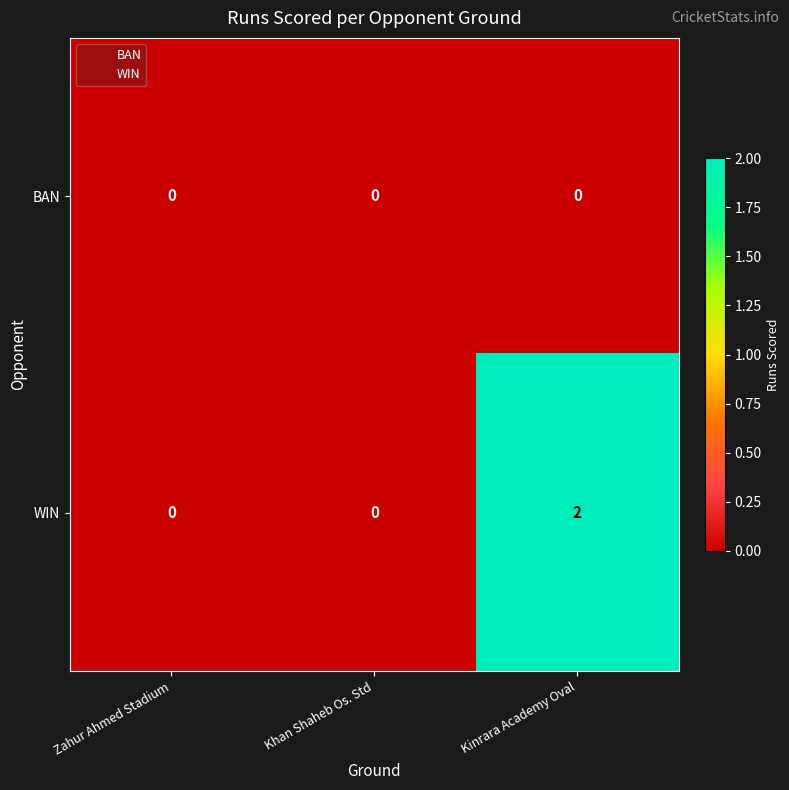

Rank the series by their maximum value, from lowest to highest.

BAN, WIN